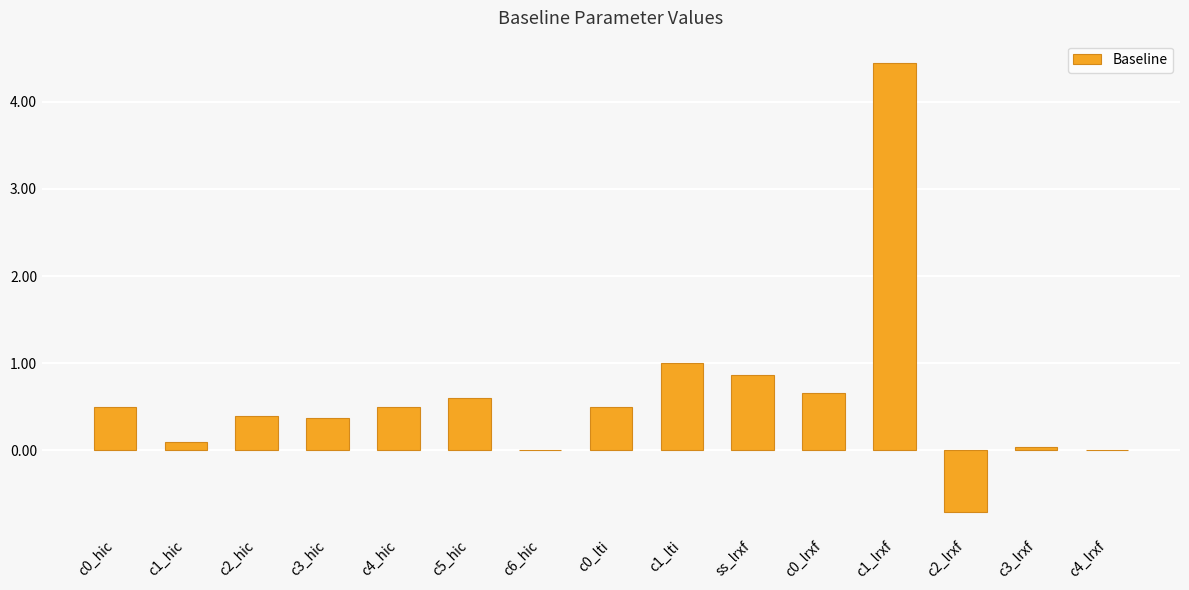

Are the bars grouped side by side (vs. stacked)?

No